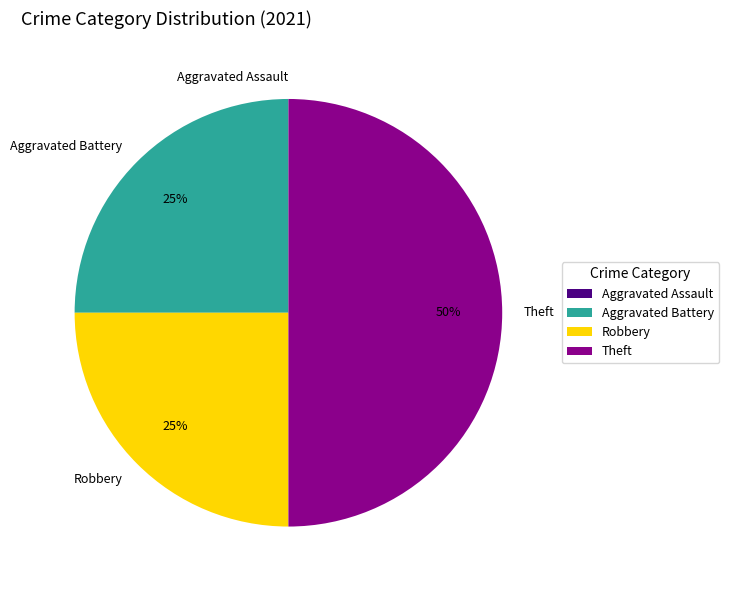

To the nearest percent, what percentage of the pie is Robbery?

25%